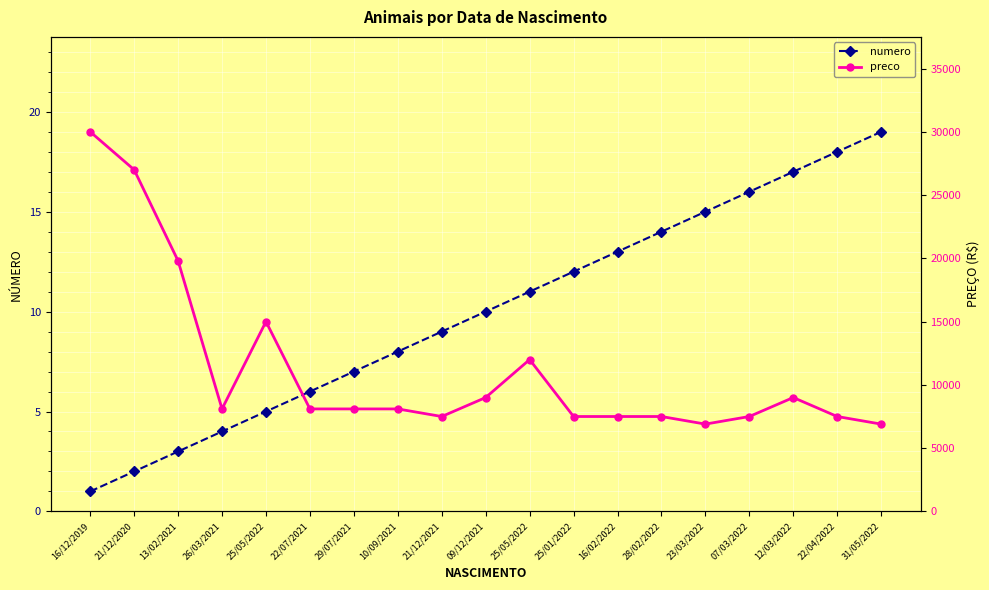

Is it true that preco equals 7500 at 28/02/2022?

True